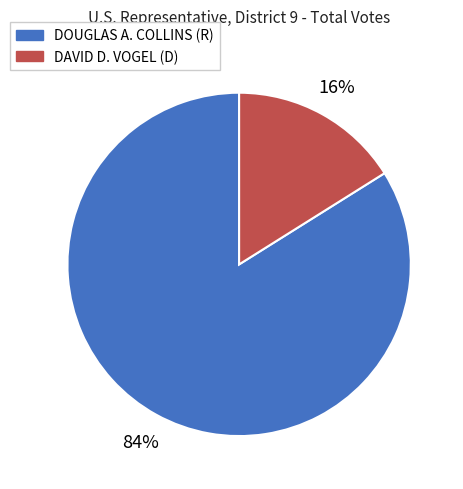

Which slice is the smallest?

DAVID D. VOGEL (D)